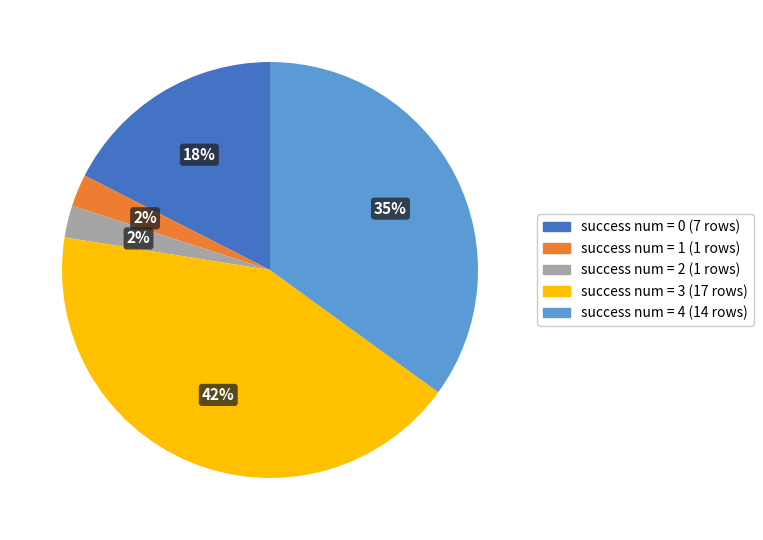

How many segments does this pie chart have?

5